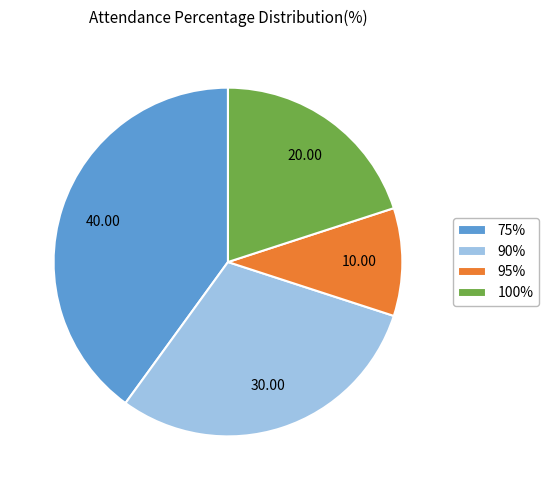

Which has a higher value, 95% or 100%?

100%